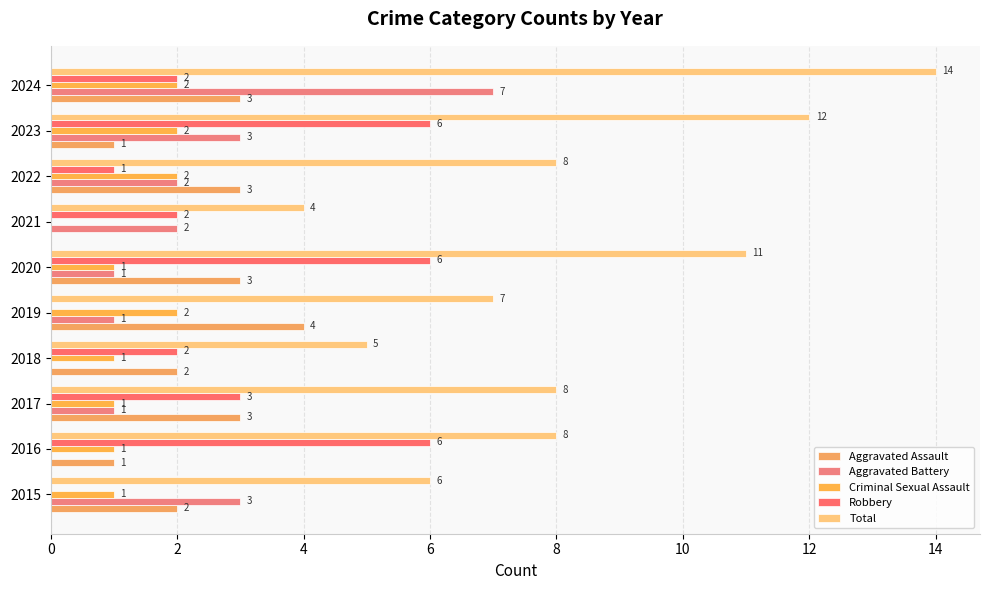

How many categories are shown in the chart?

10